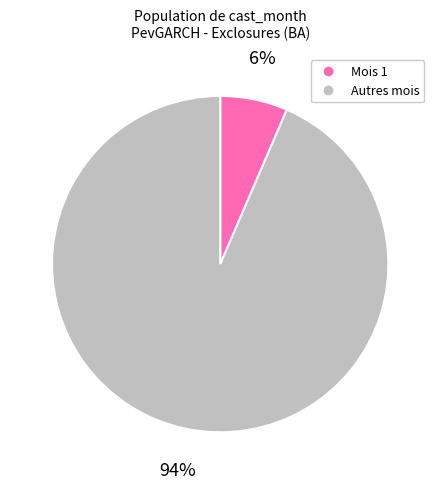

To the nearest percent, what is the average slice percentage?

50%